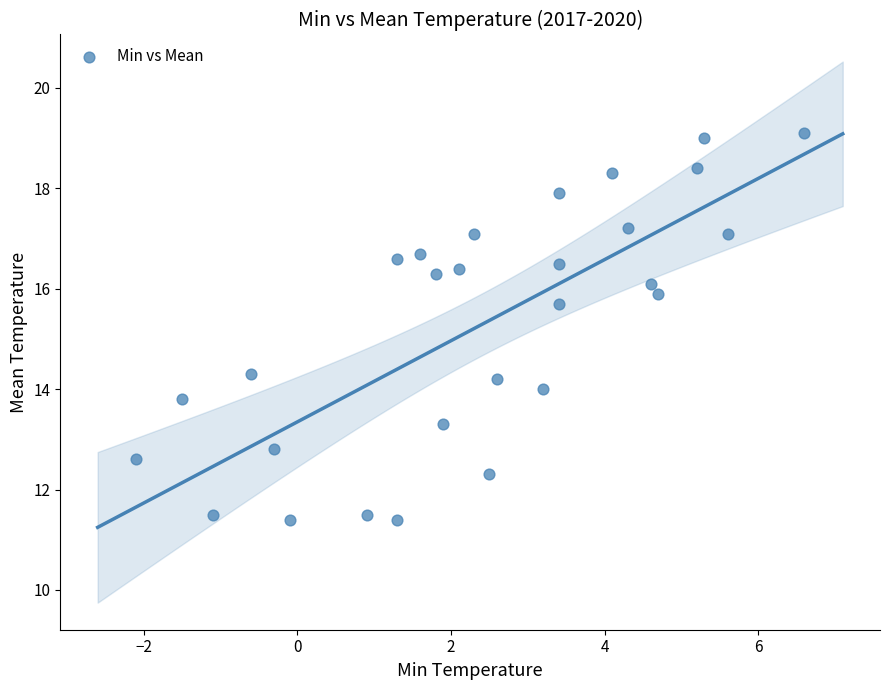

What is the range of X values (max minus min)?

8.7